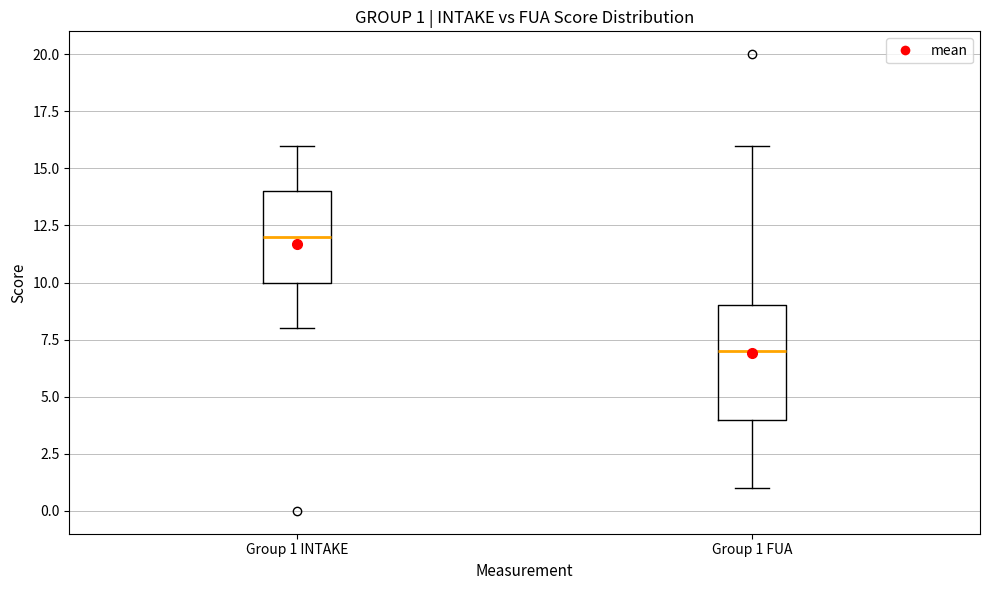

Which box is the tallest, from its lower edge to its upper edge?

Group 1 FUA